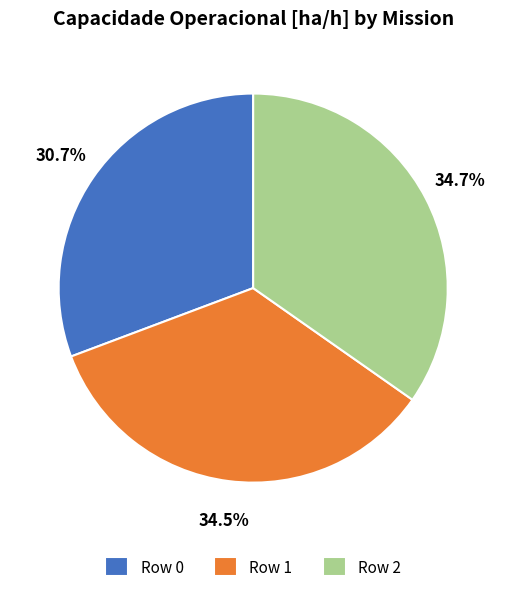

To the nearest percent, what is the difference between the Row 0 and Row 2 slice percentages?

4%